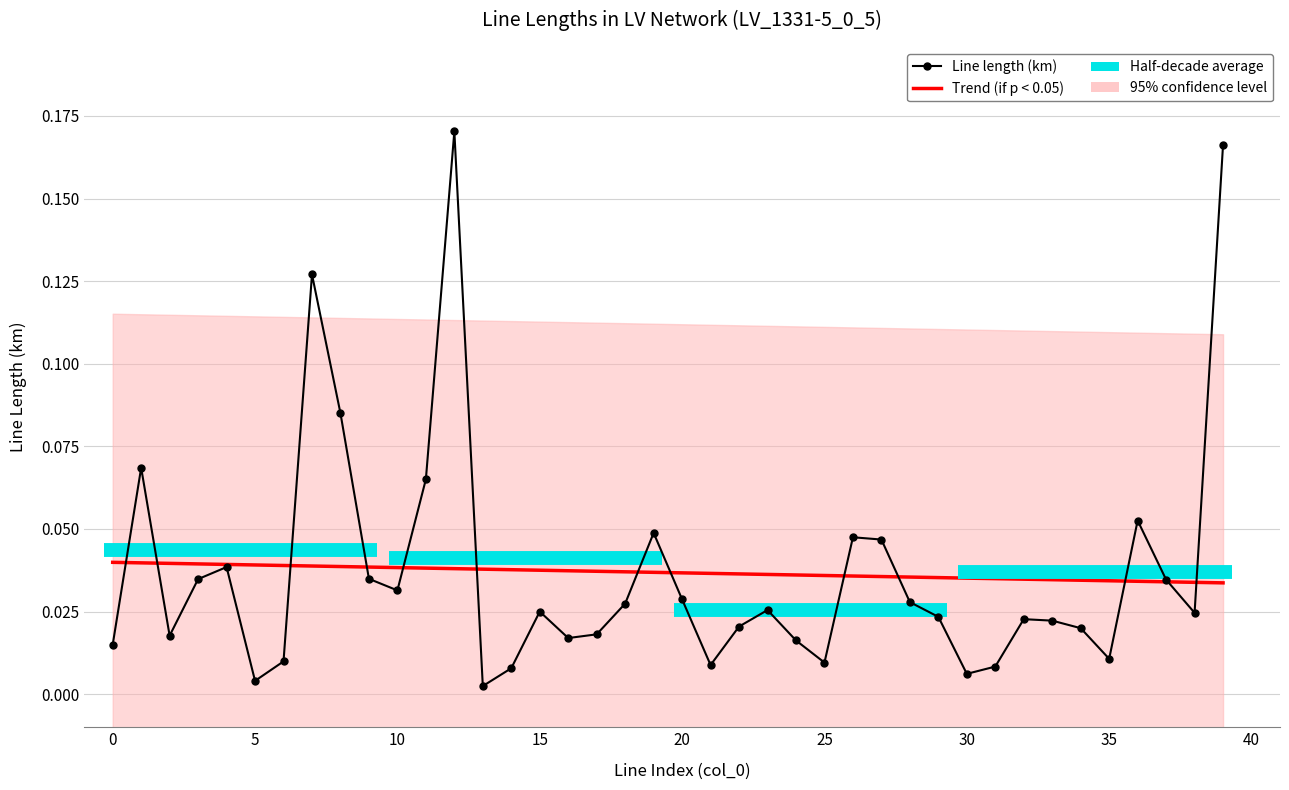

Does the chart have visible grid lines?

Yes